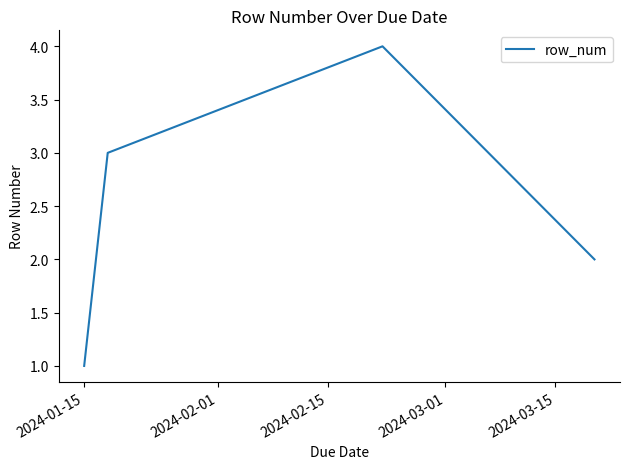

True or false: there are more than 2 points higher than both neighbors.

False